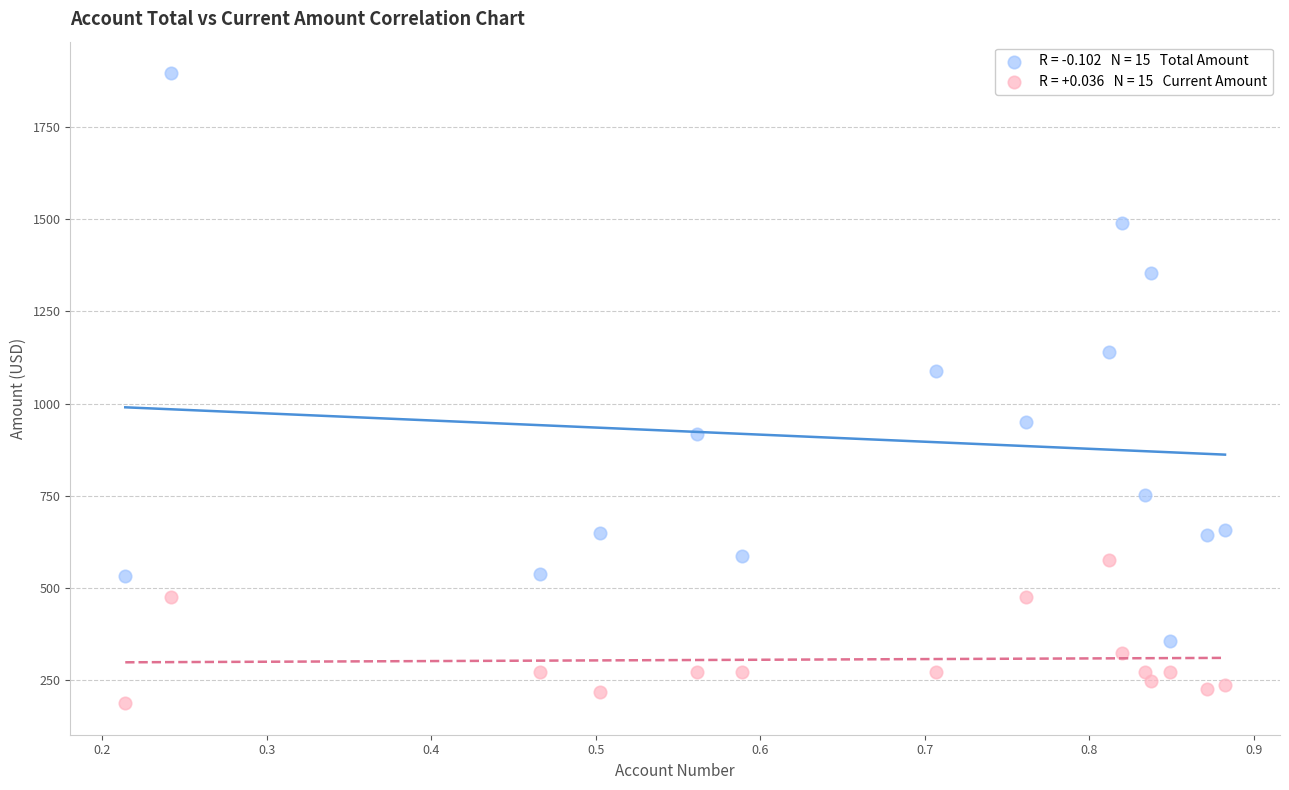

Across all series, what Y value is closest to 1041?

1087.6